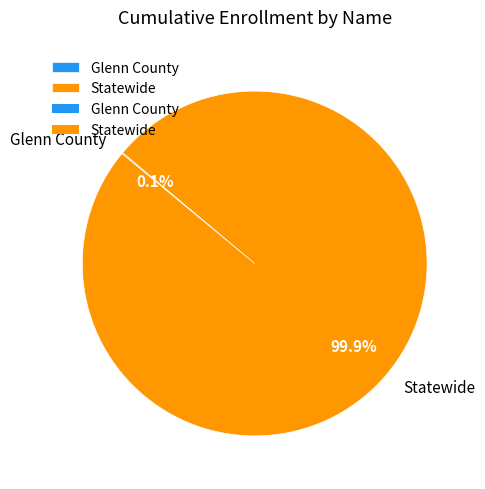

Is Statewide the majority of the pie?

Yes